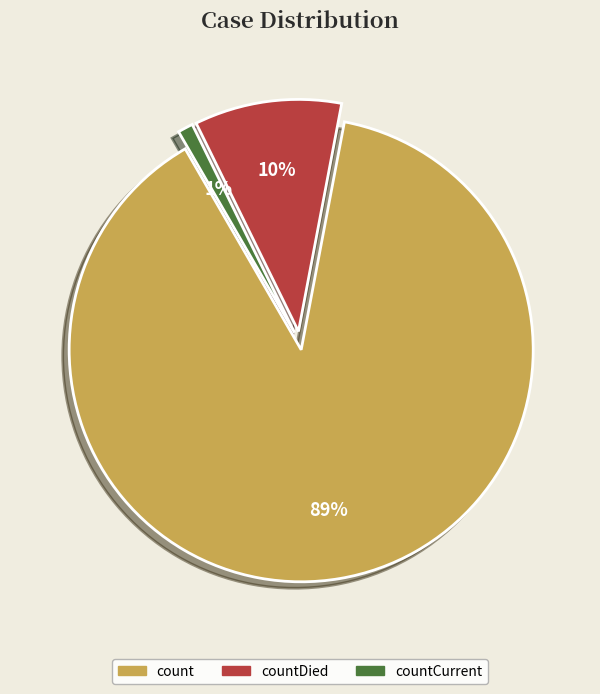

Does any single category account for the majority?

Yes